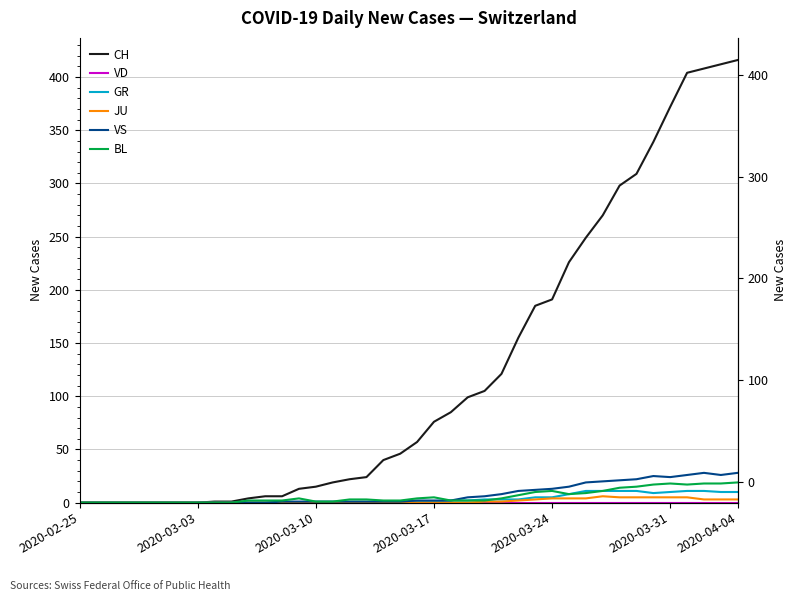

What is the difference between the highest and lowest values at 29?

226